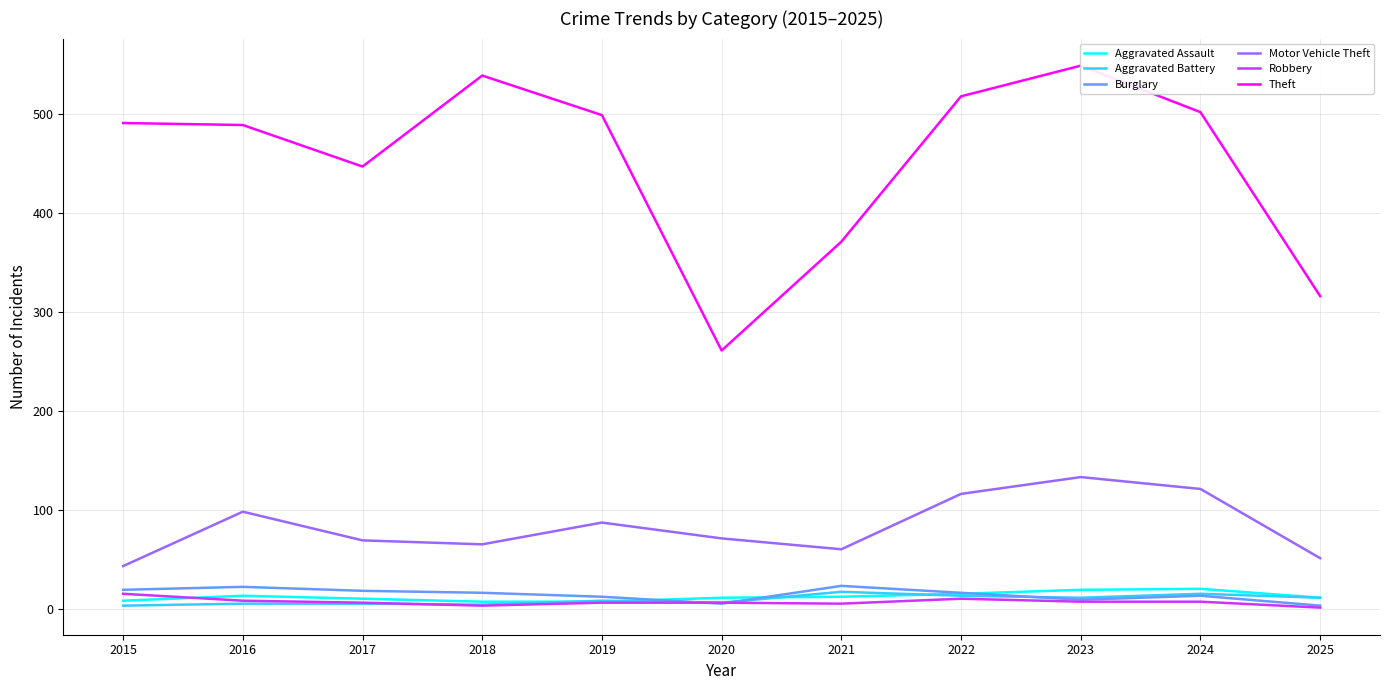

Does the chart display data point markers on the line(s)?

No